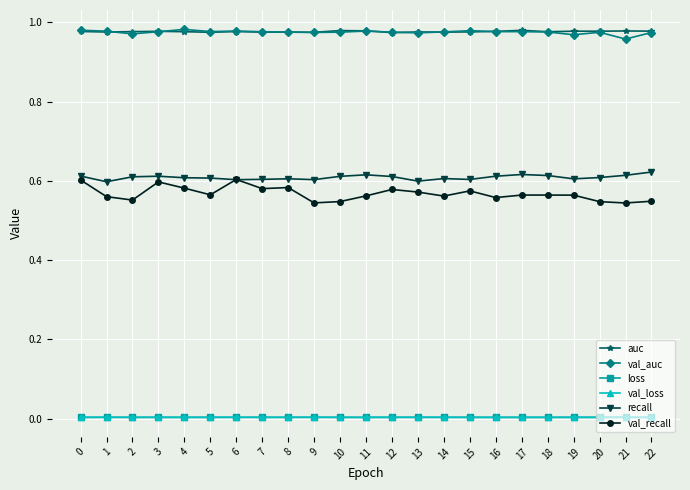

True or false: val_loss and recall cross at least once.

False